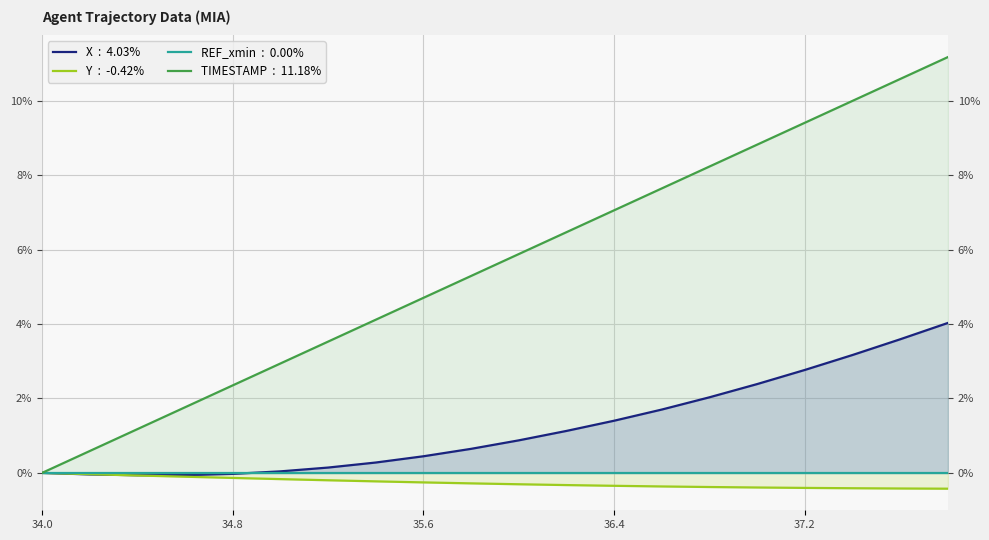

Which has a higher value, 35.8 or 34.6?

35.8